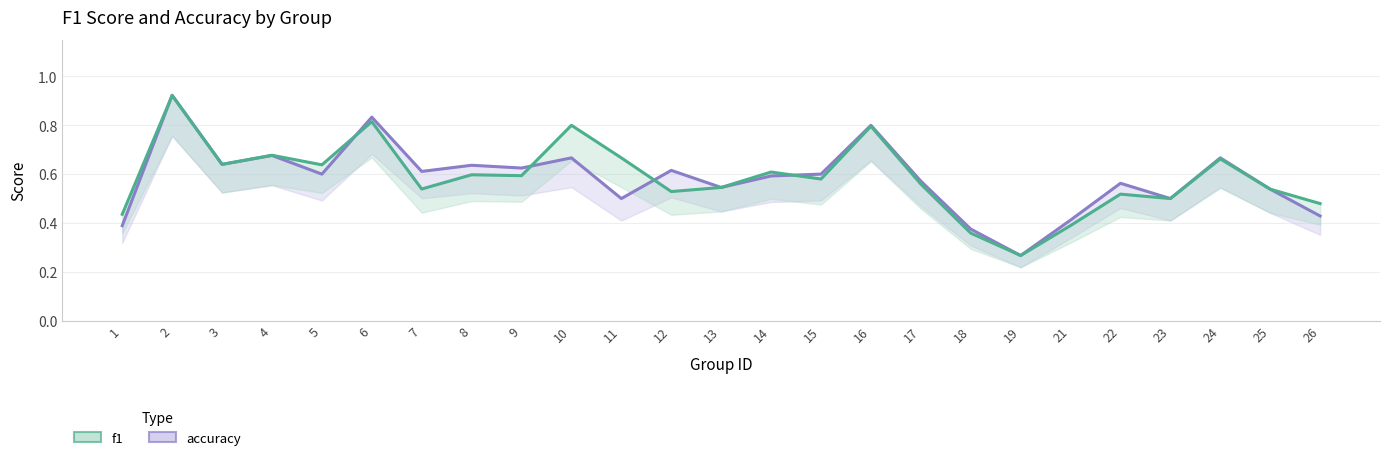

What is the value of the accuracy point at the 15th from the left?

0.6